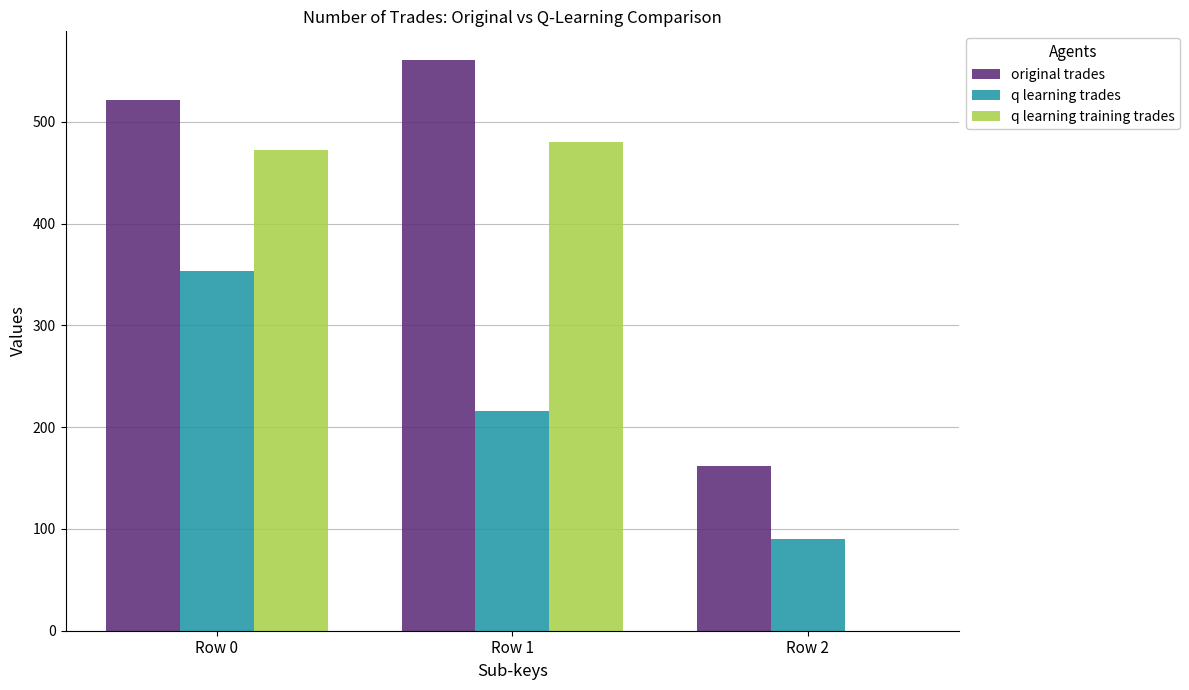

Is the value of q learning trades at Row 0 greater than the value of original trades at Row 1?

No